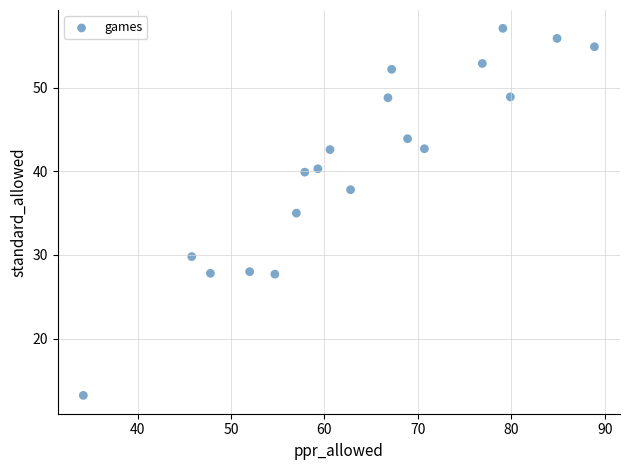

What is the range of X values (max minus min)?

54.7